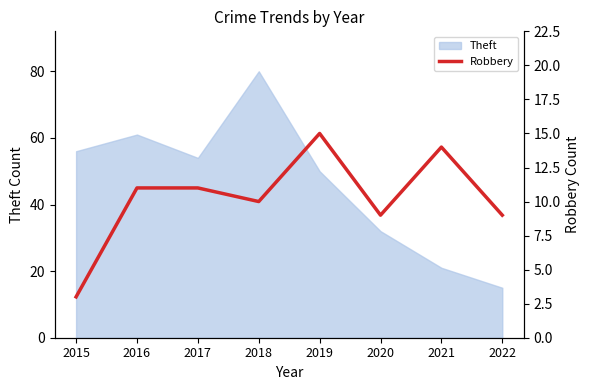

How many lines are shown in the chart?

1